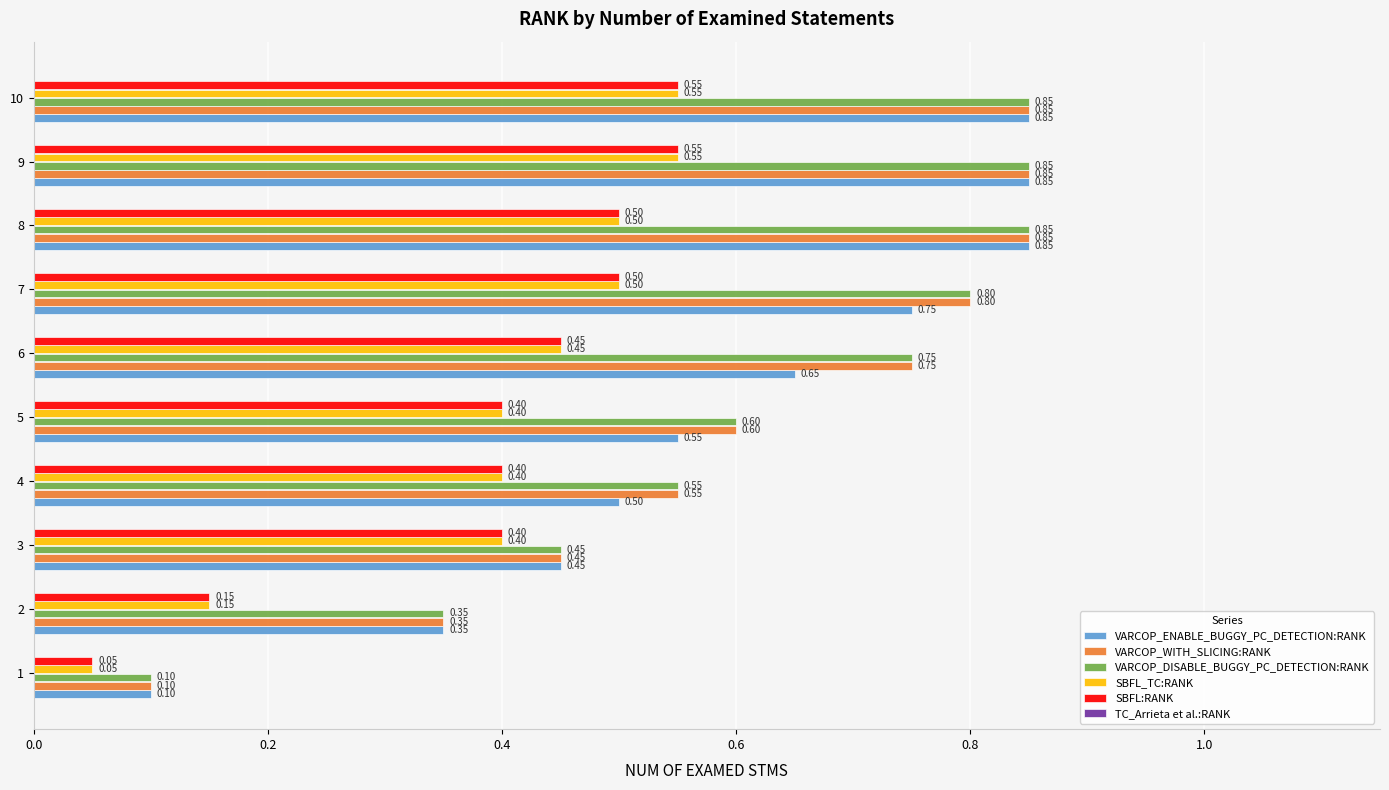

Is the value of VARCOP_ENABLE_BUGGY_PC_DETECTION:RANK at 6 greater than the value of SBFL:RANK at 1?

Yes